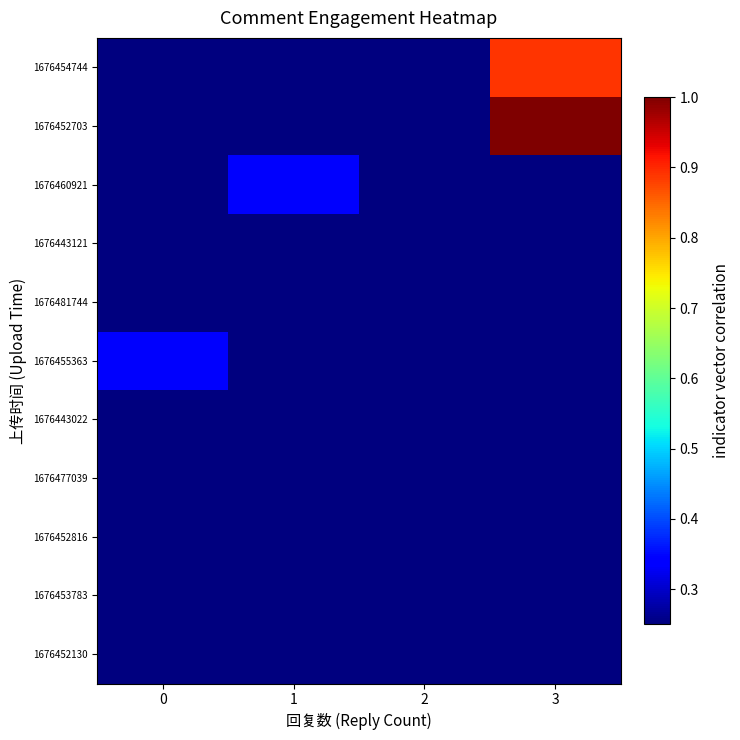

How many categories are shown in the chart?

4